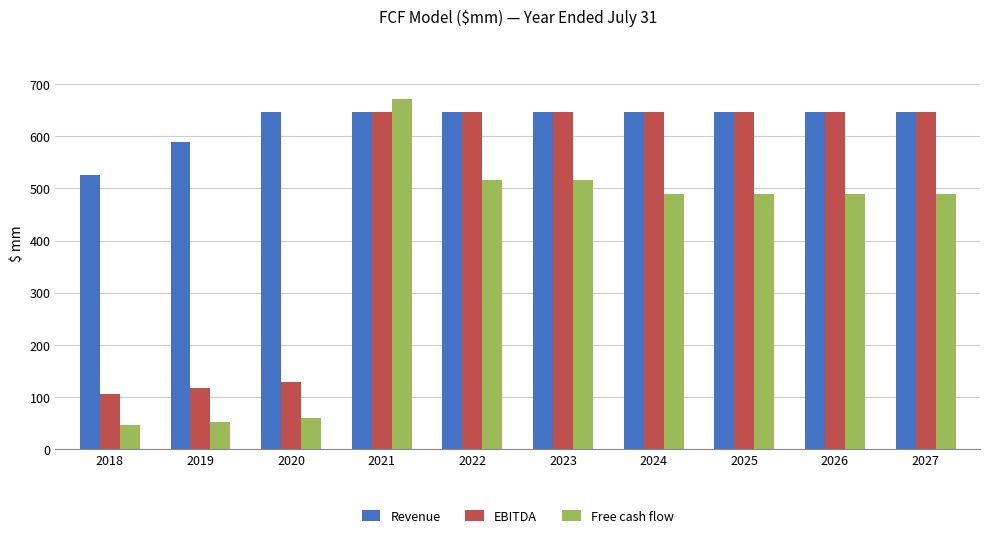

How many bars are there in each group?

3